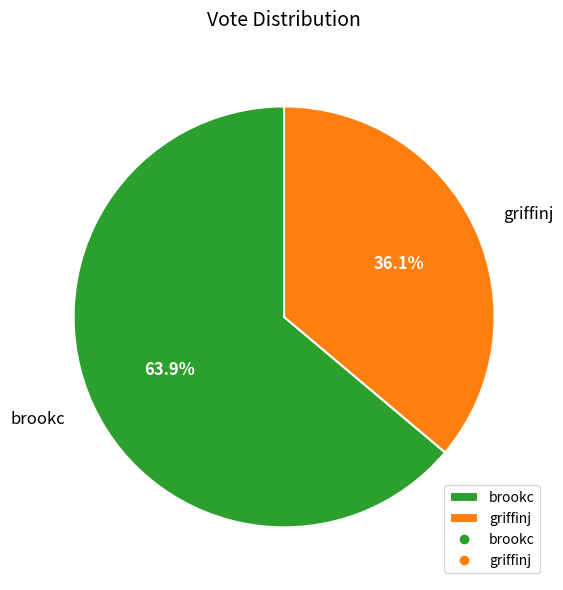

The brookc slice represents 76% of the pie. True or false?

False